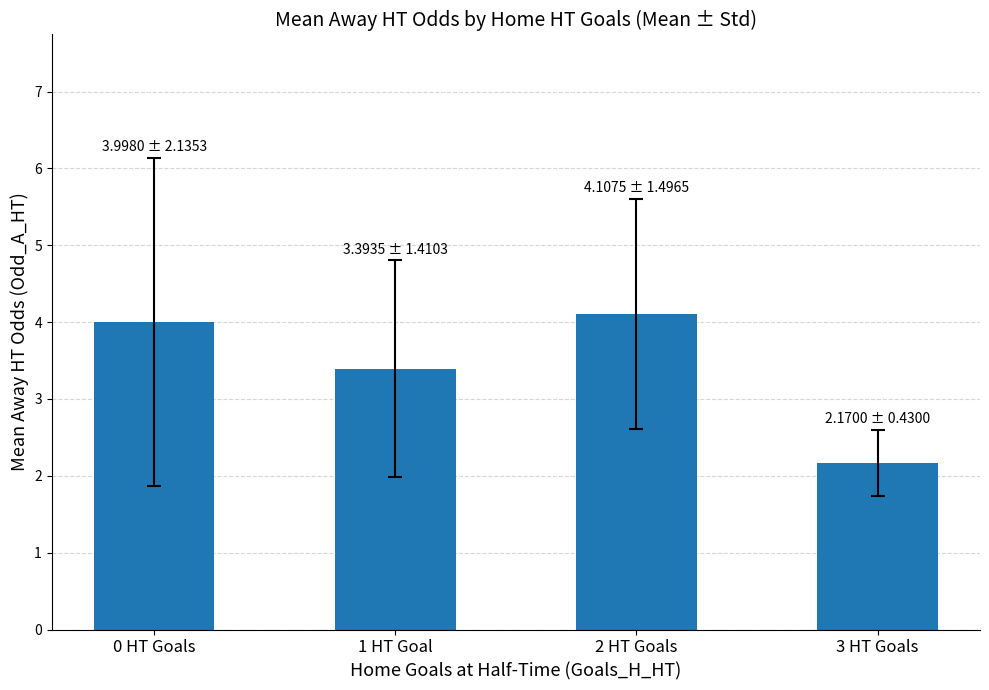

Where does the data first go above 3?

0 HT Goals